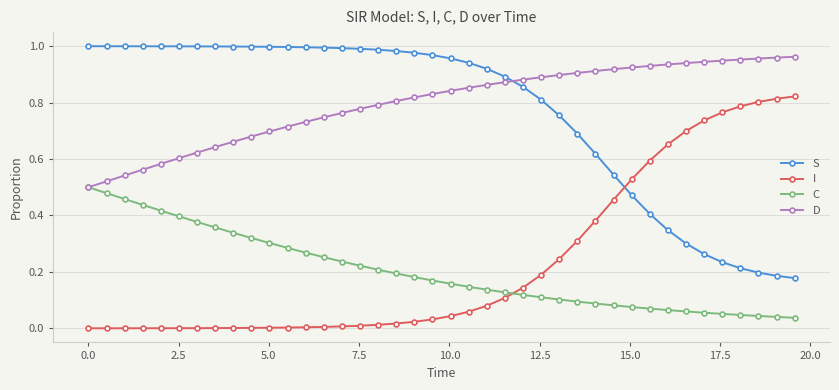

True or false: I and D intersect in this chart.

False